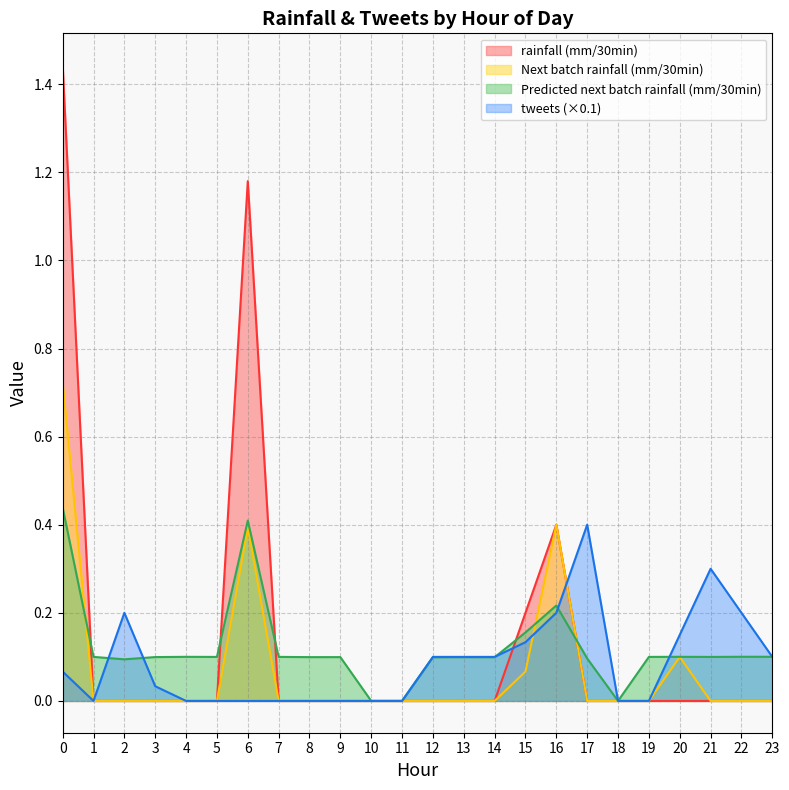

The value of Next batch rainfall (mm/30min) at 21 is 0.0. True or false?

True